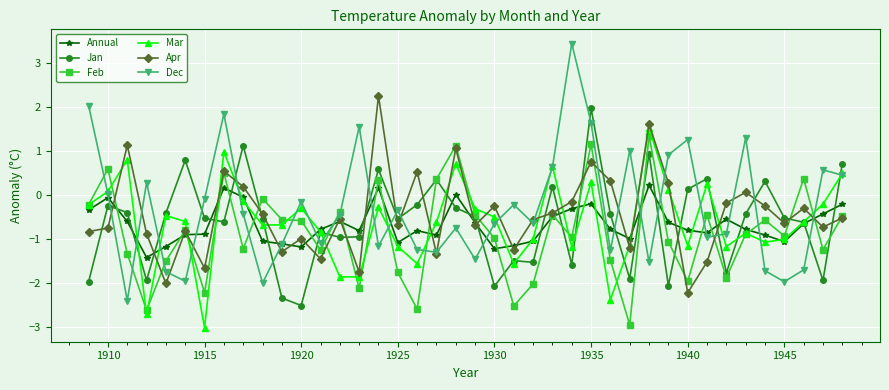

What is the maximum value shown in the chart?

3.4